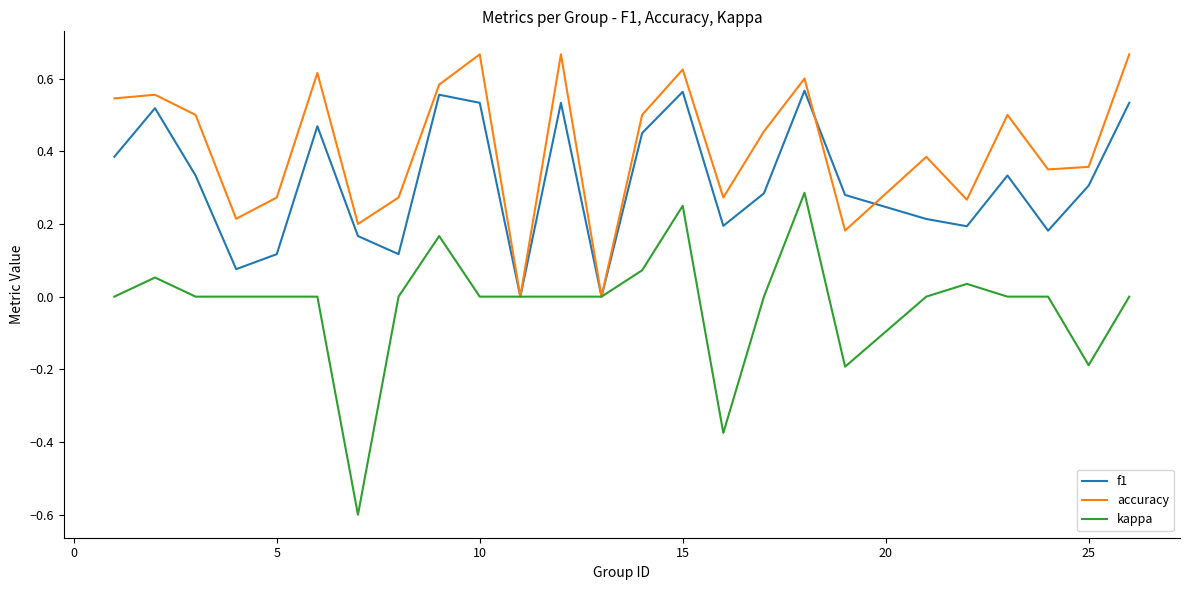

Which series has the widest spread of values?

kappa